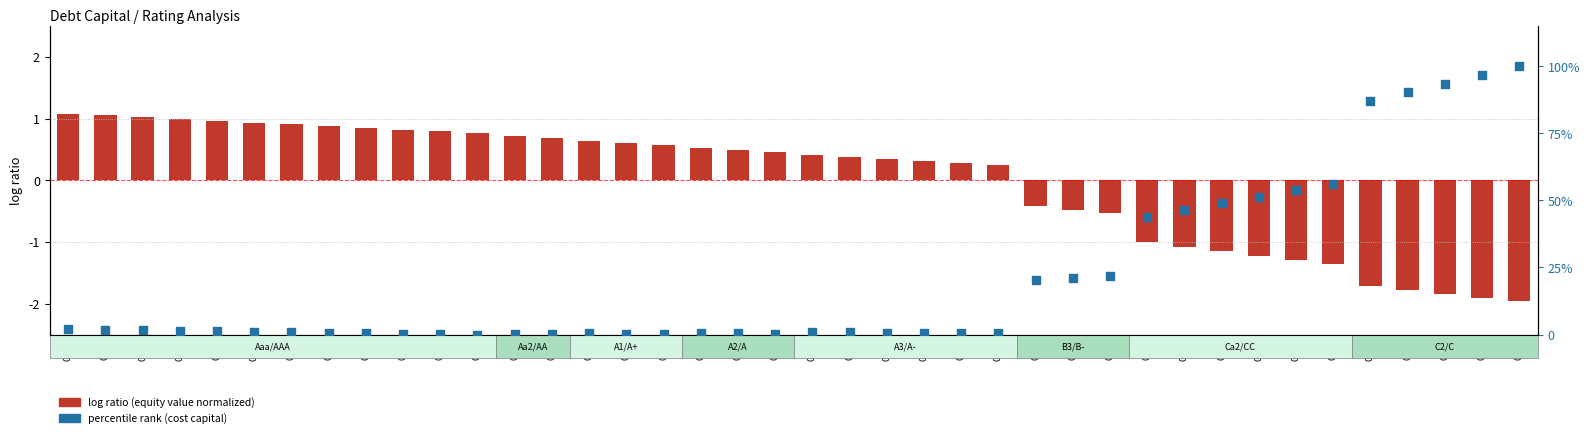

Is the value of percentile rank (cost capital) at 0.03 greater than the value of log ratio (equity value normalized) at 0.09?

Yes